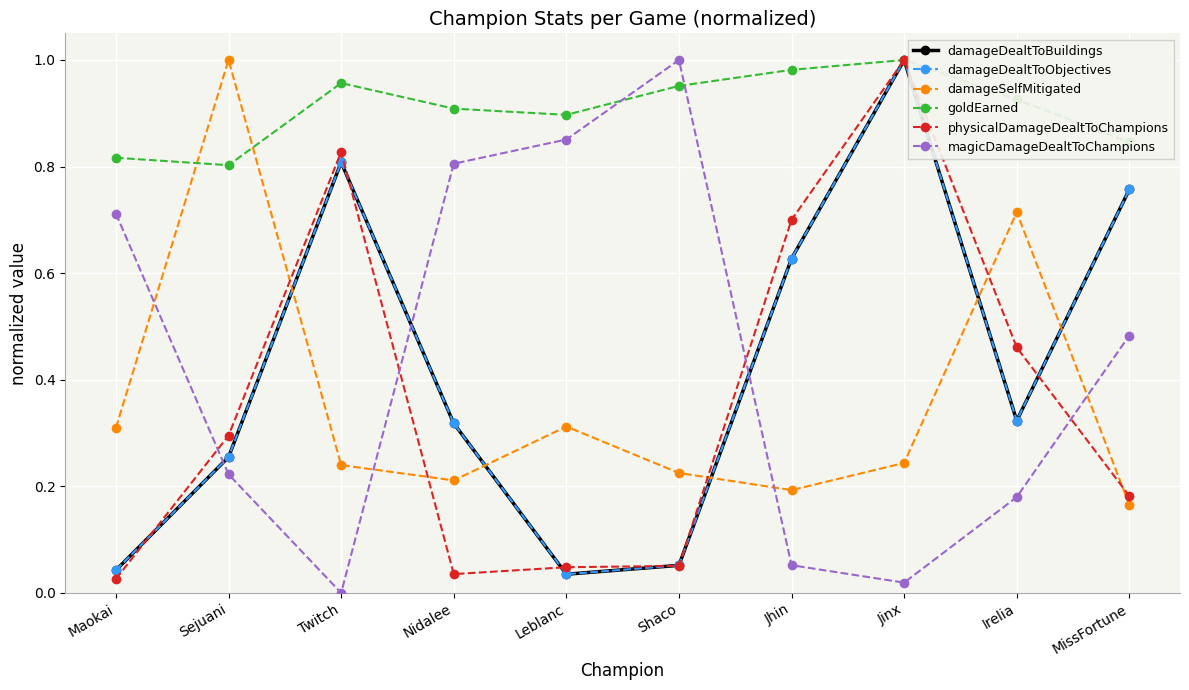

Is this an area chart (filled region under the line)?

No